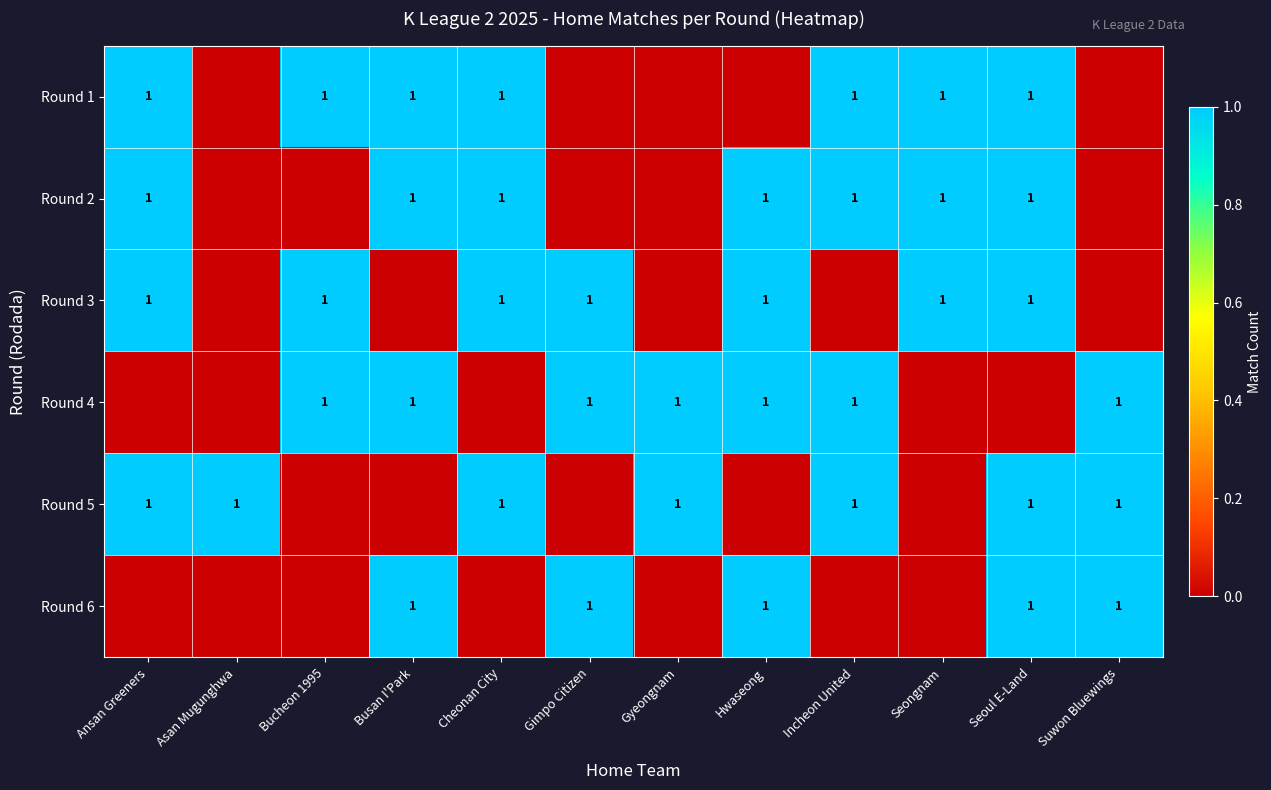

The value of Round 2 at Hwaseong is 1. True or false?

True